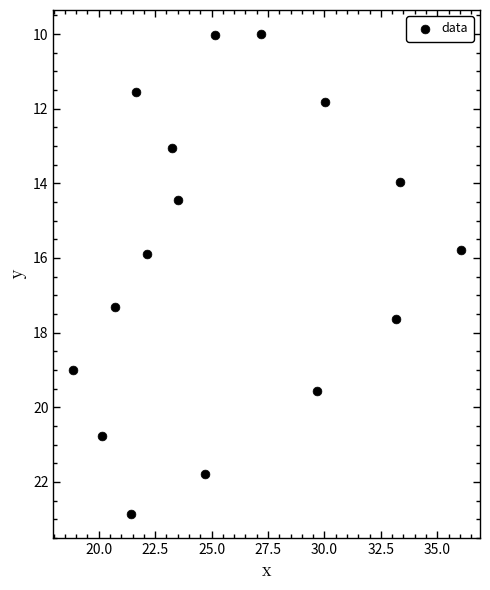

What is the range of X values (max minus min)?

17.2